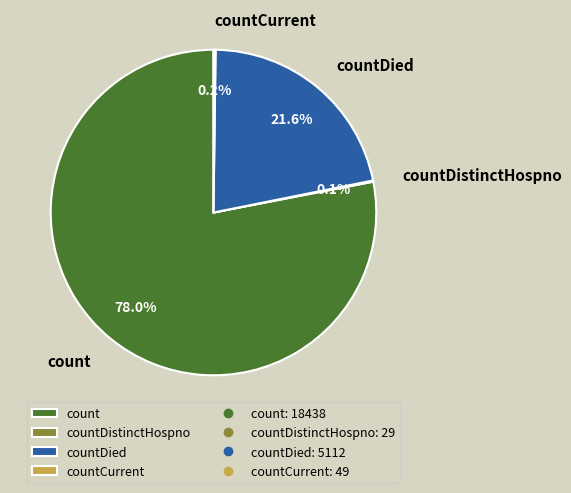

Is there a majority slice in this chart?

Yes